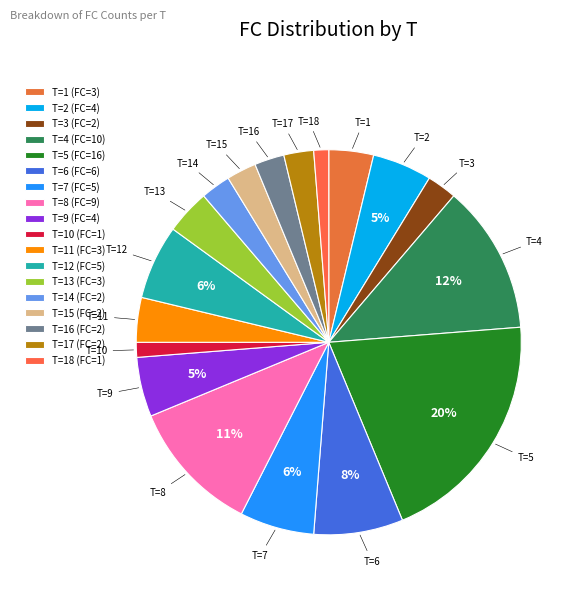

Does any single category account for the majority?

No